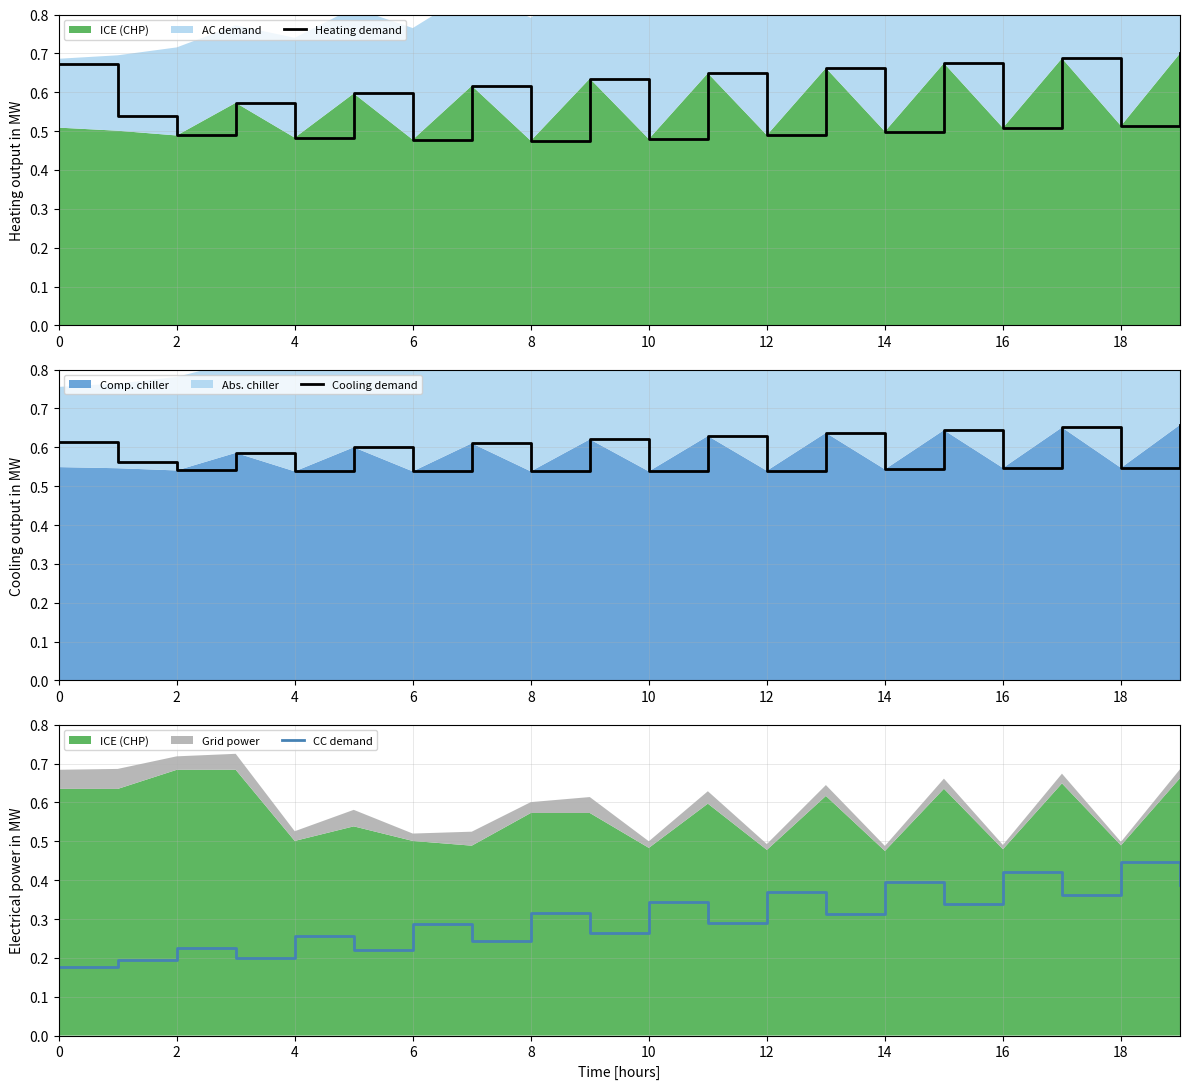

True or false: Heating demand has a value of 0.8 at 2.

False